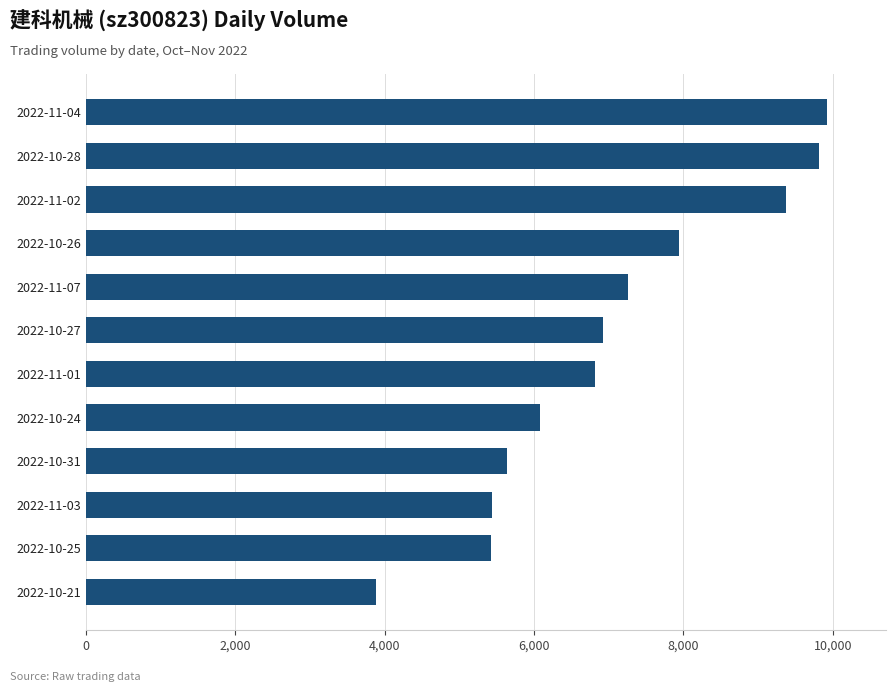

Approximately how many times larger is the value at 2022-10-26 compared to 2022-10-27?

1.1